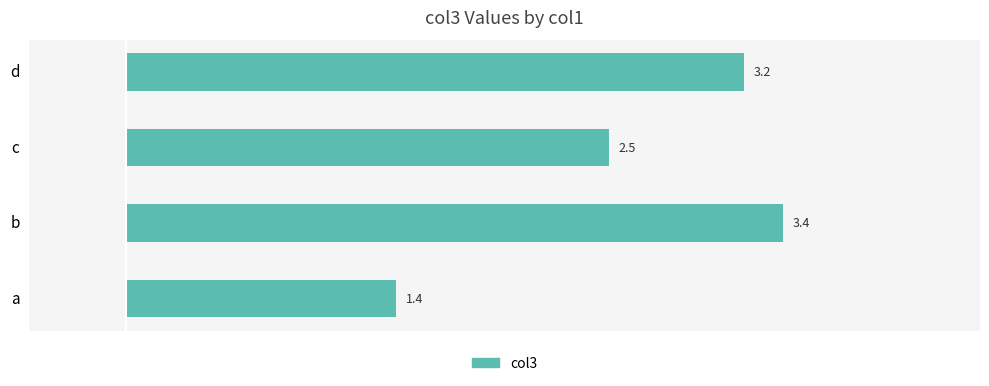

How many bars are there in total?

4